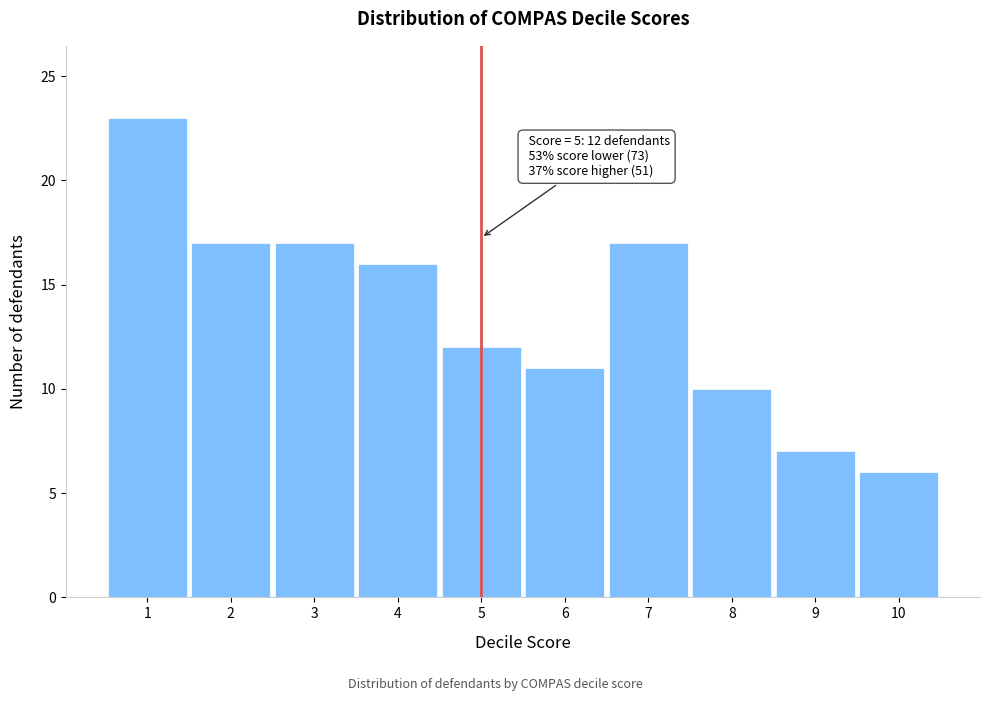

Reading left to right, transcribe all the data shown in this chart.

1=23	2=17	3=17	4=16	5=12	6=11	7=17	8=10	9=7	10=6